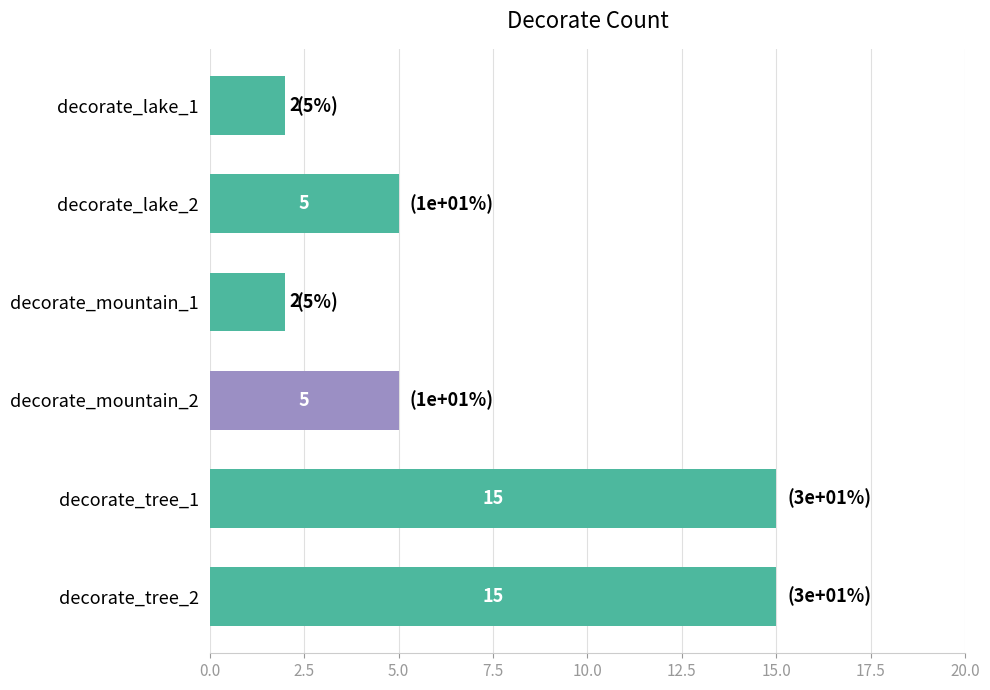

Reading top to bottom, list all the values displayed in this chart.

2	5	2	5	15	15